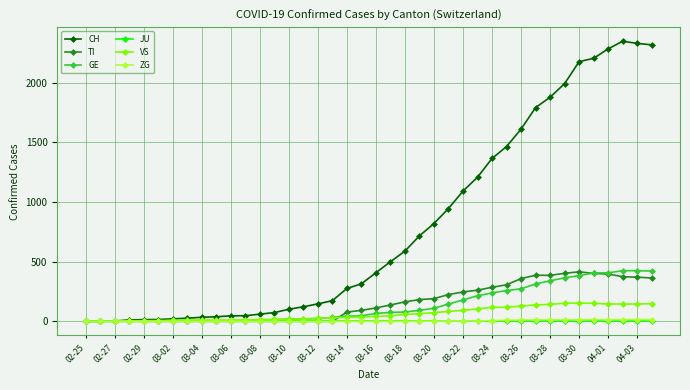

Which series has the widest spread of values?

CH